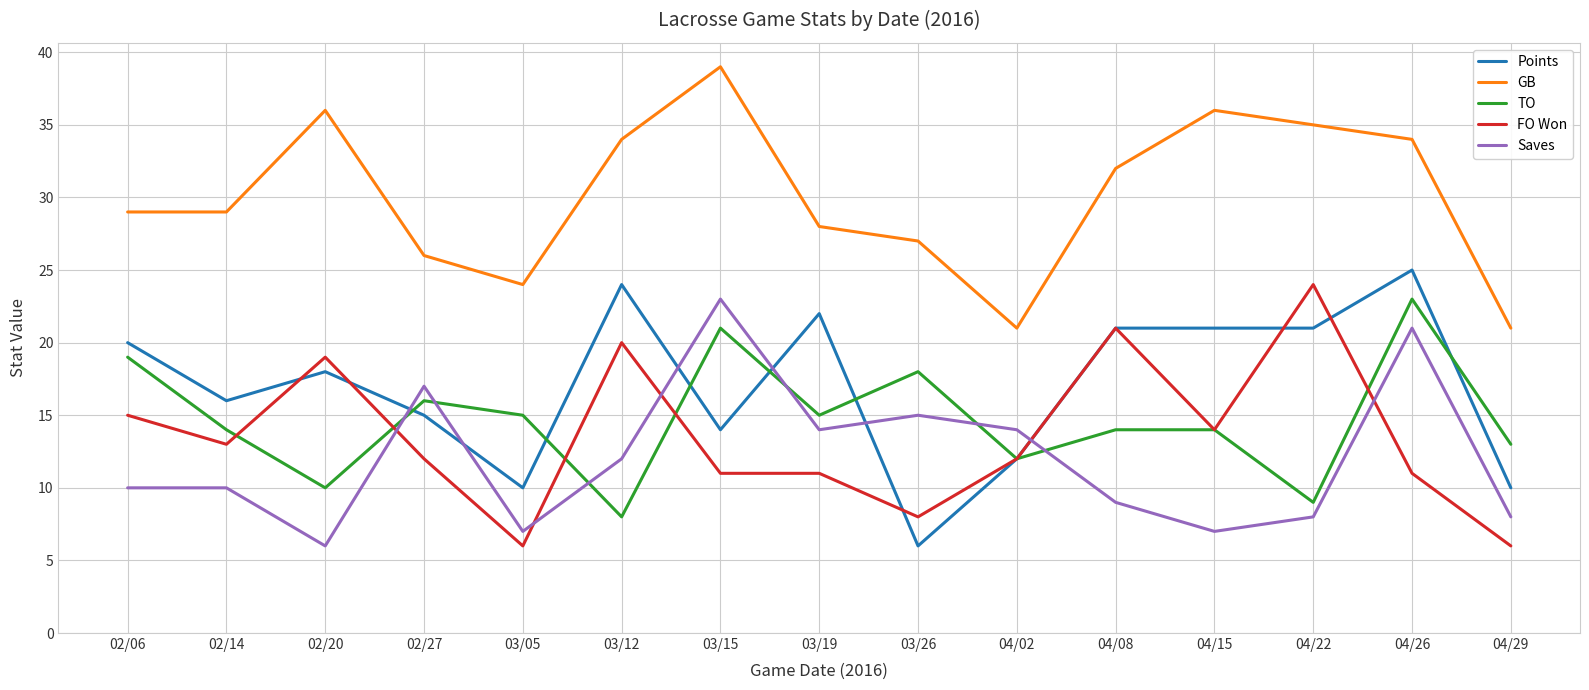

At which category is the sum across all series the highest?

04/26